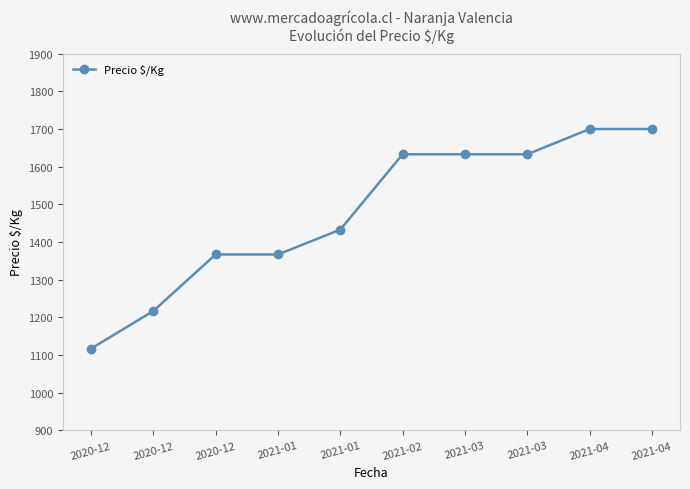

Is this an area chart (filled region under the line)?

No